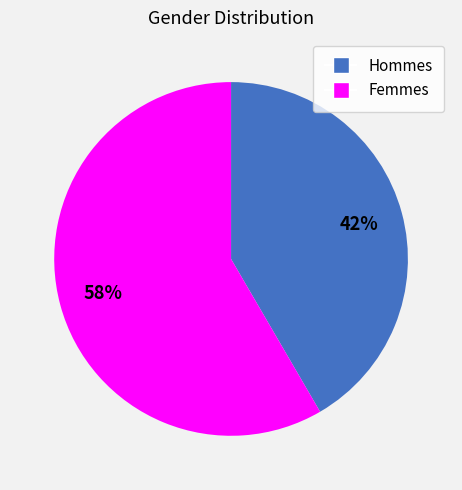

To the nearest percent, what is the average slice percentage?

50%